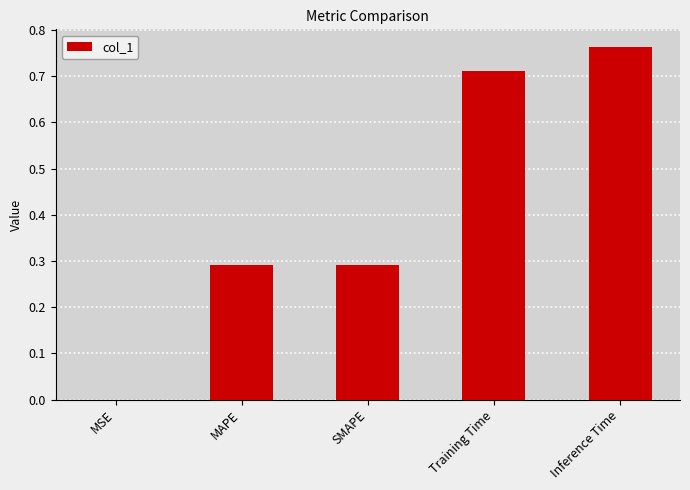

What is the sum of the values at Training Time and Inference Time?

1.5